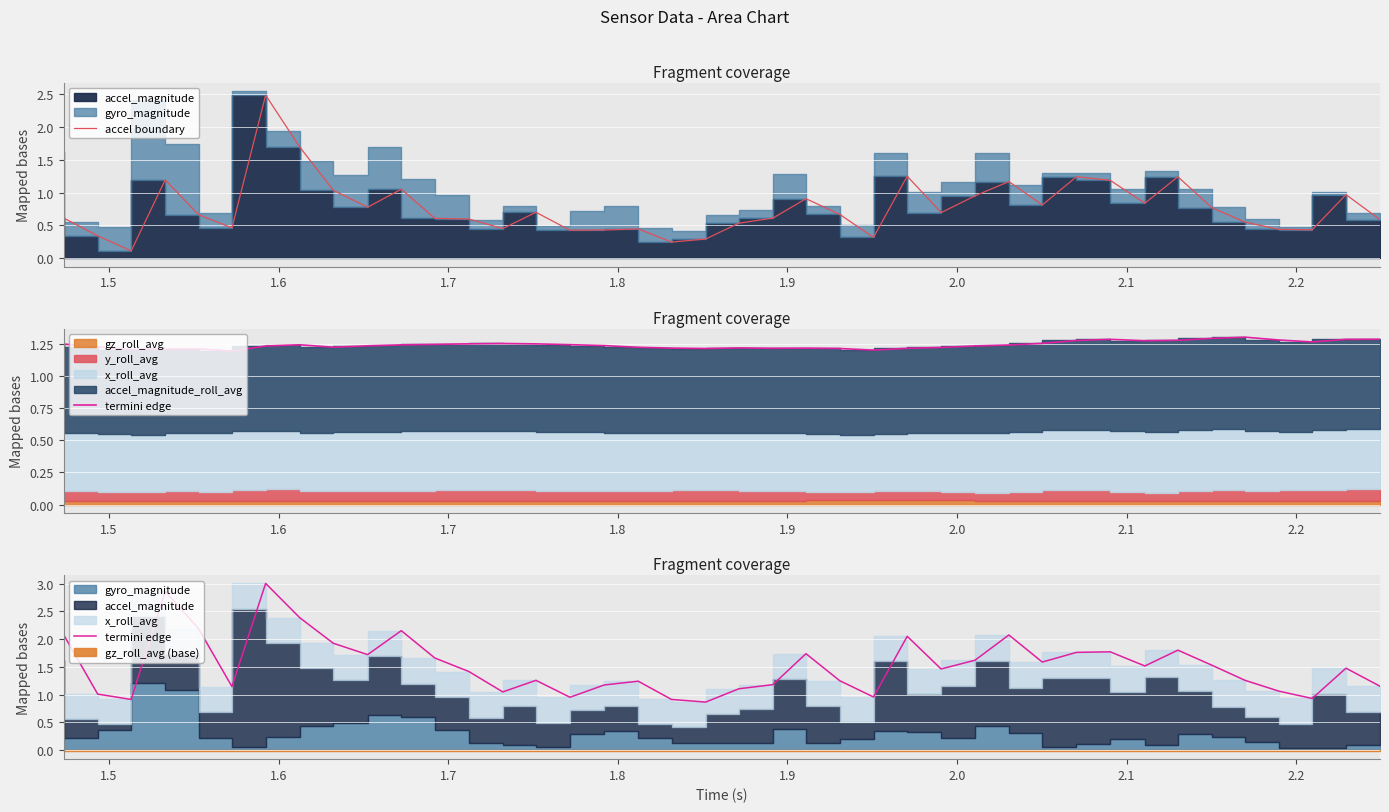

How many lines are shown in the chart?

2